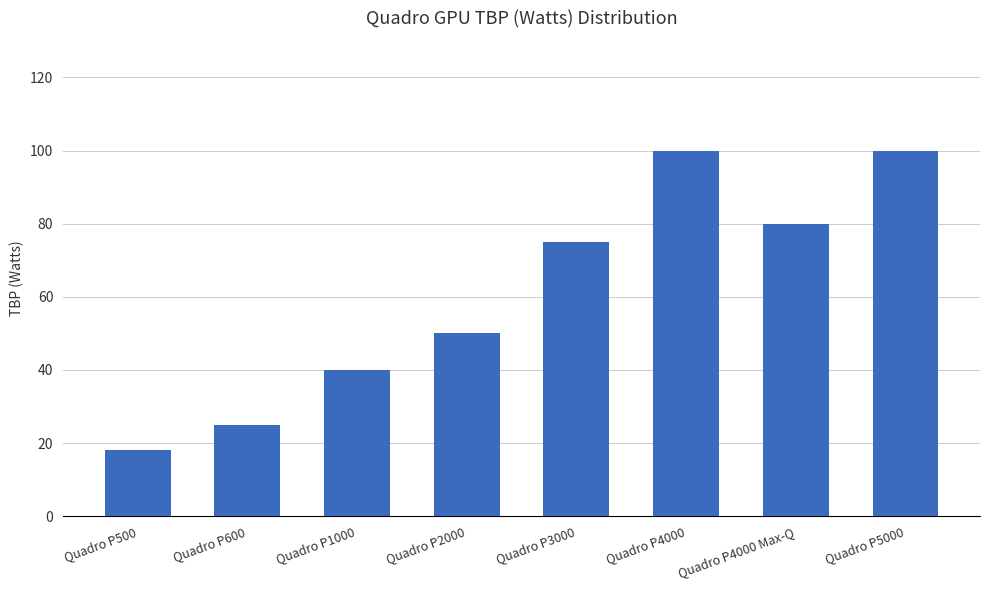

What is the maximum value shown in the chart?

100